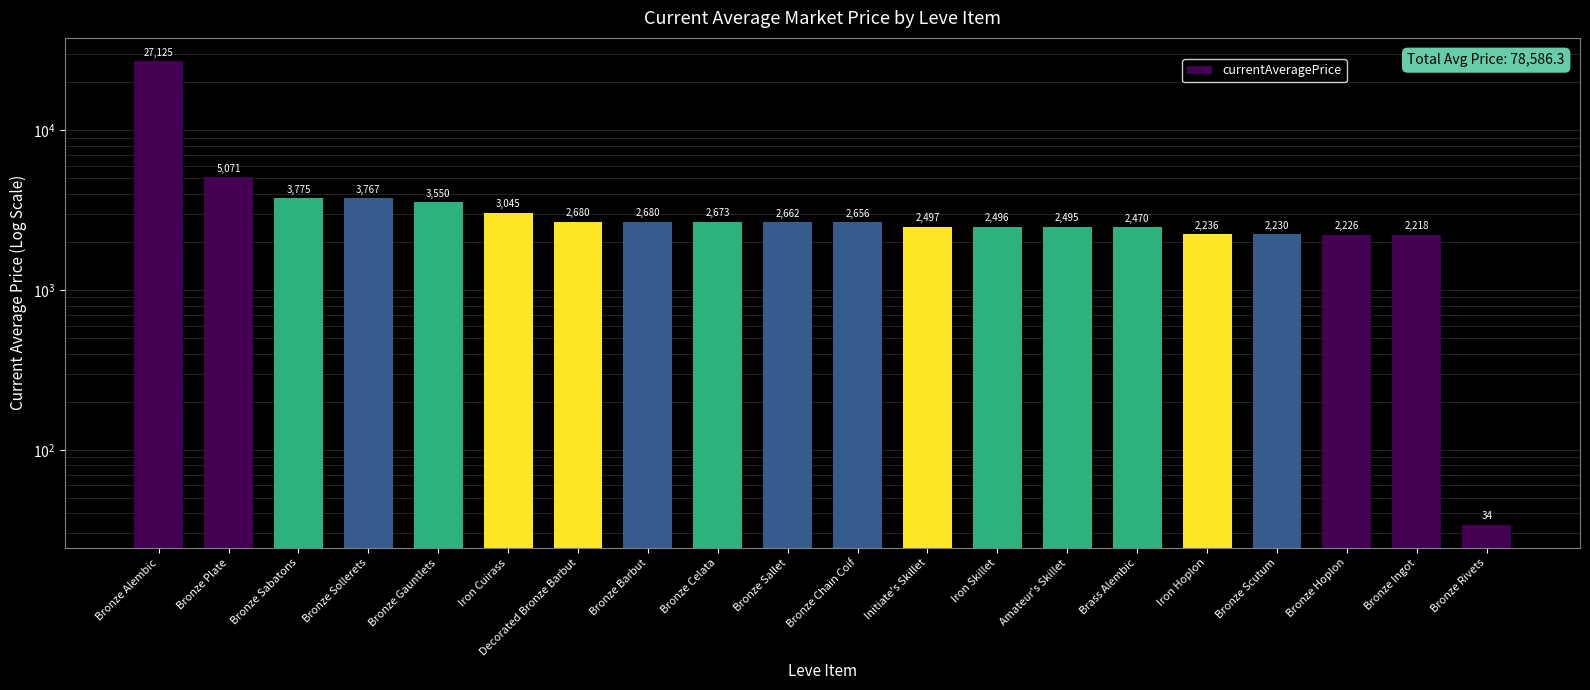

Where is the data nearest to the value 13579?

Bronze Plate